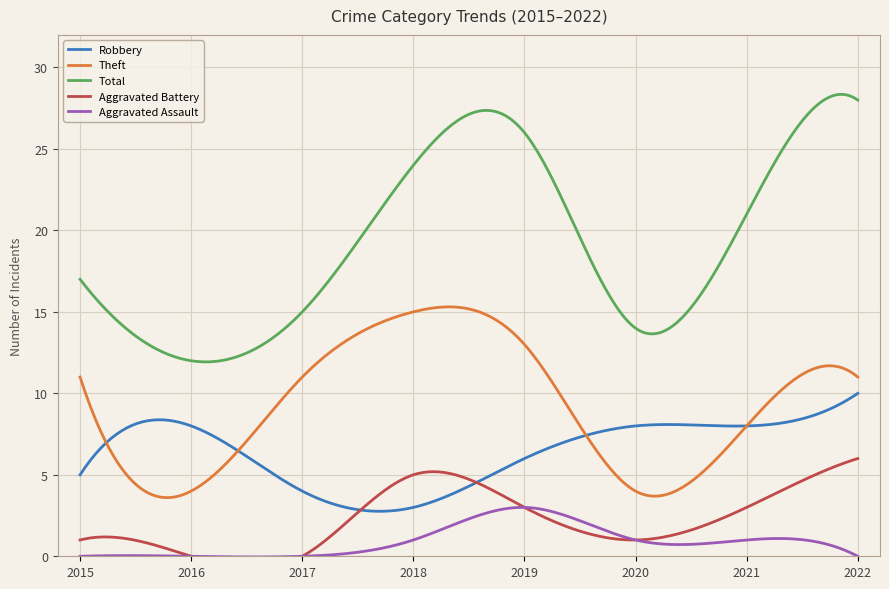

What is the spread (max minus min) of values at 2021?

20